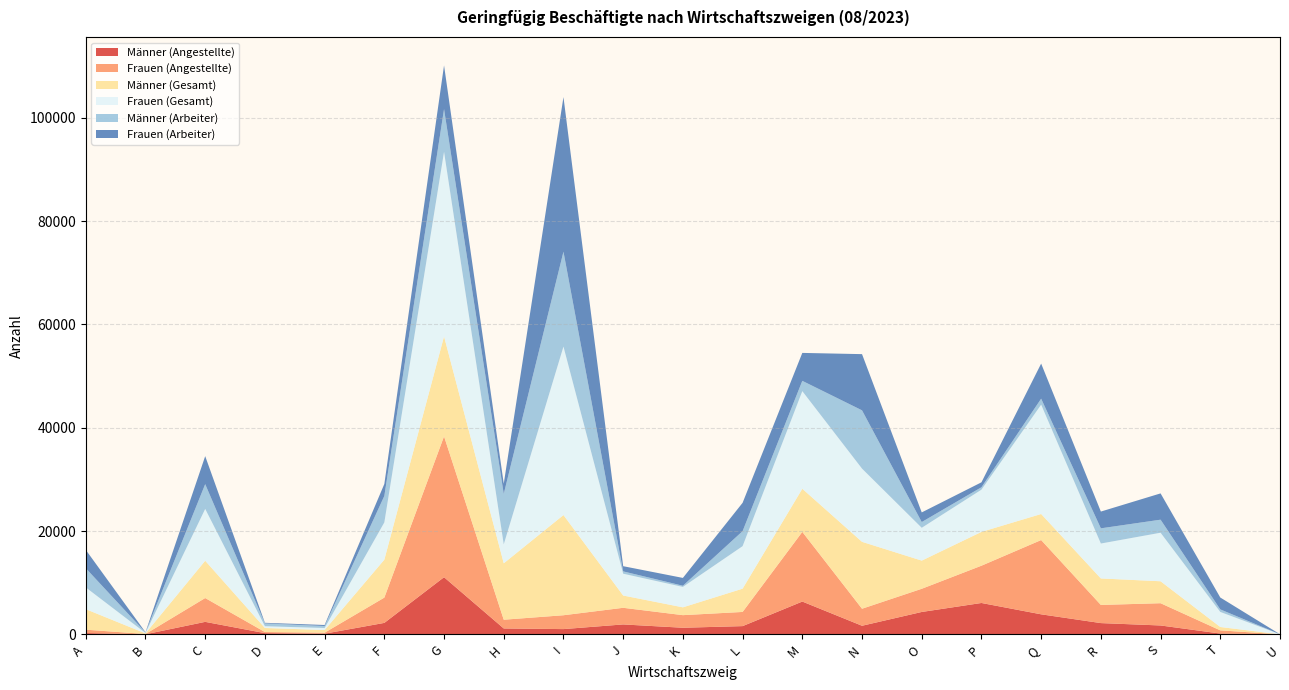

Reading left to right, transcribe all the data shown in this chart.

Männer (Angestellte): 254	20	2421	238	134	2221	11064	1142	1021	1925	1282	1599	6353	1668	4337	6076	3881	2183	1723	159	5
Frauen (Angestellte): 658	49	4612	218	190	4895	27269	1695	2682	3218	2438	2743	13485	3295	4487	7215	14375	3514	4308	617	4
Männer (Gesamt): 3965	120	7219	780	516	7344	19336	10918	19390	2376	1512	4505	8345	12948	5452	6543	5040	5126	4247	651	5
Frauen (Gesamt): 4212	86	10027	340	391	7209	35723	3663	32604	4222	3951	8226	18892	14170	6350	8171	21163	6758	9395	2915	5
Männer (Arbeiter): 3711	100	4798	542	382	5123	8272	9776	18369	451	230	2906	1992	11280	1115	467	1159	2943	2524	492	0
Frauen (Arbeiter): 3554	37	5415	122	201	2314	8454	1968	29922	1004	1513	5483	5407	10875	1863	956	6788	3244	5087	2298	1